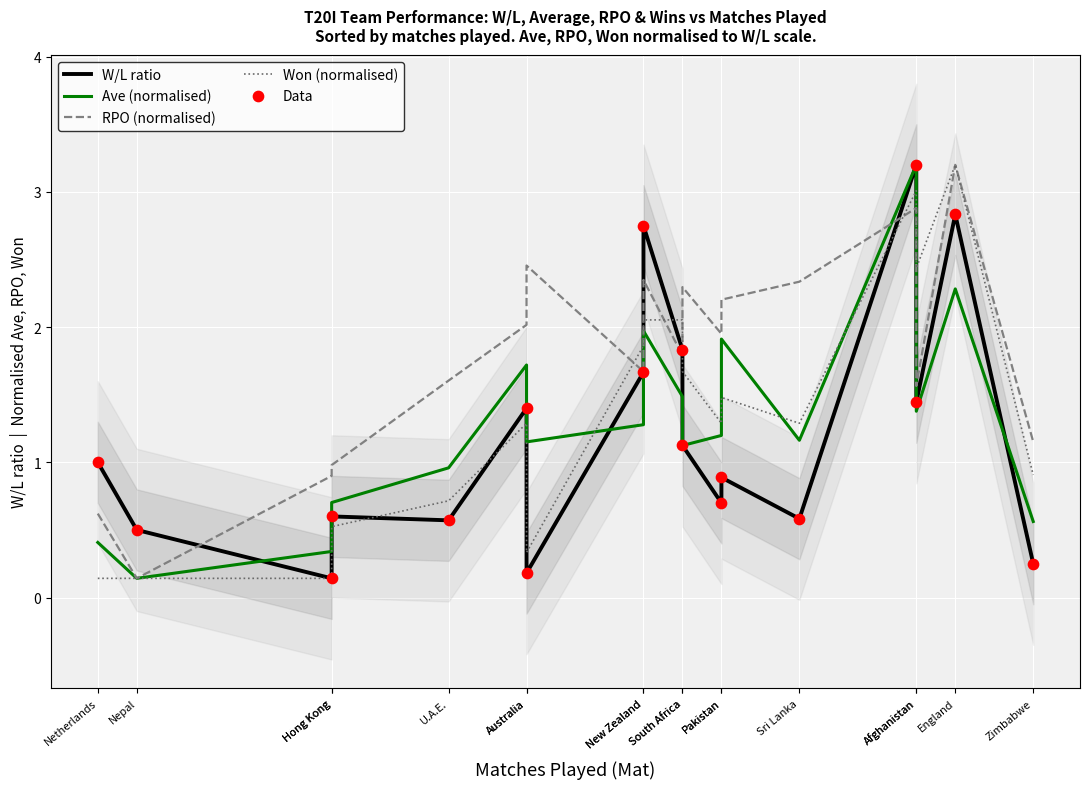

Which series has the widest spread of Y values?

W/L ratio